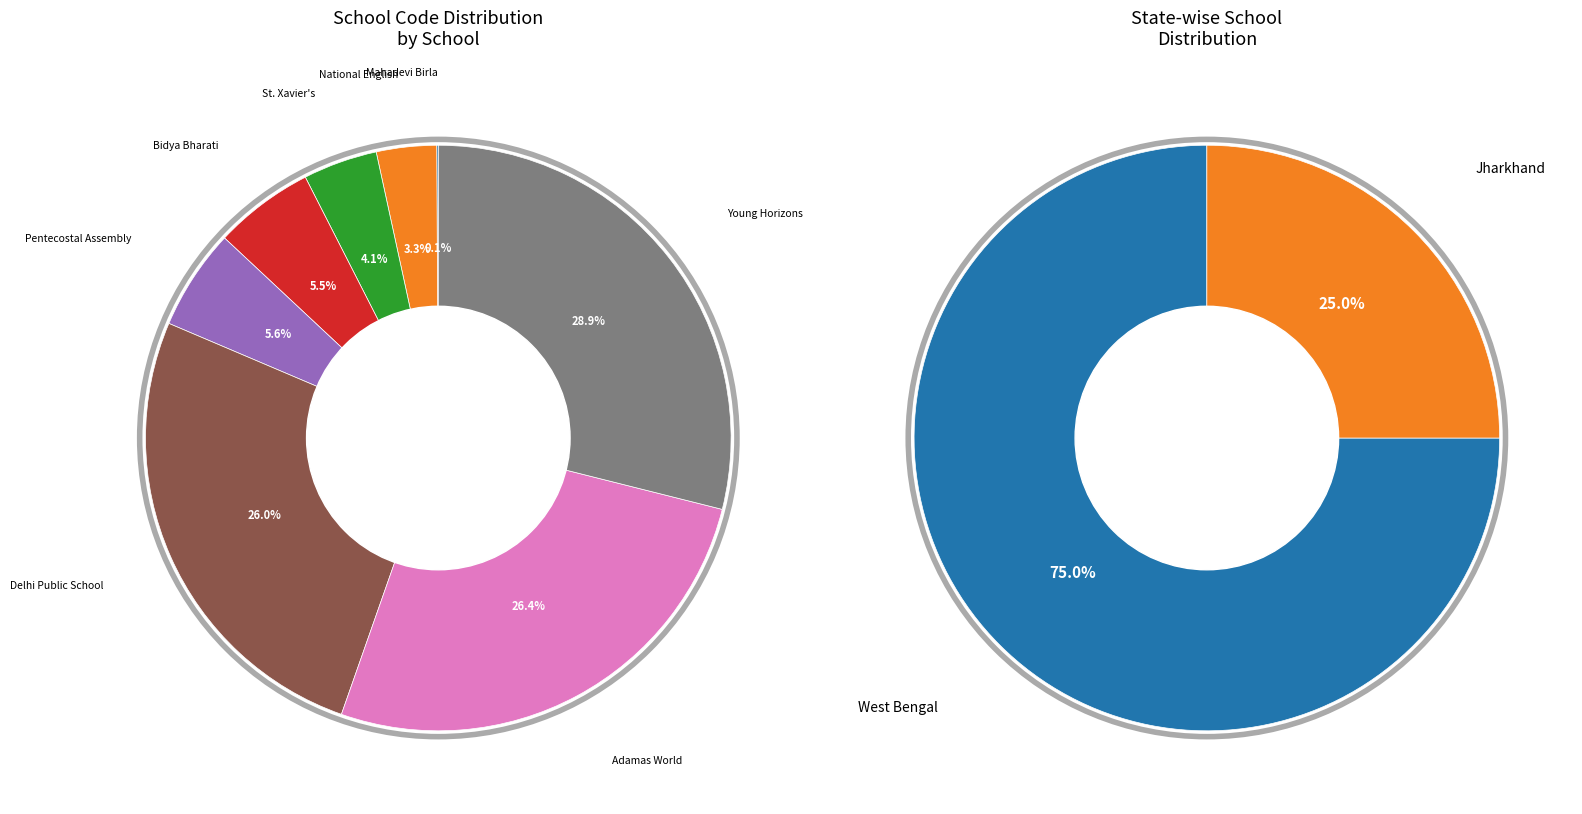

Rank the categories by value from lowest to highest.

Mahadevi Birla World Academy, National English School, St. Xavier's School, Bidya Bharati School, The Pentecostal Assembly School, Delhi Public School, Adamas World School, Young Horizons School